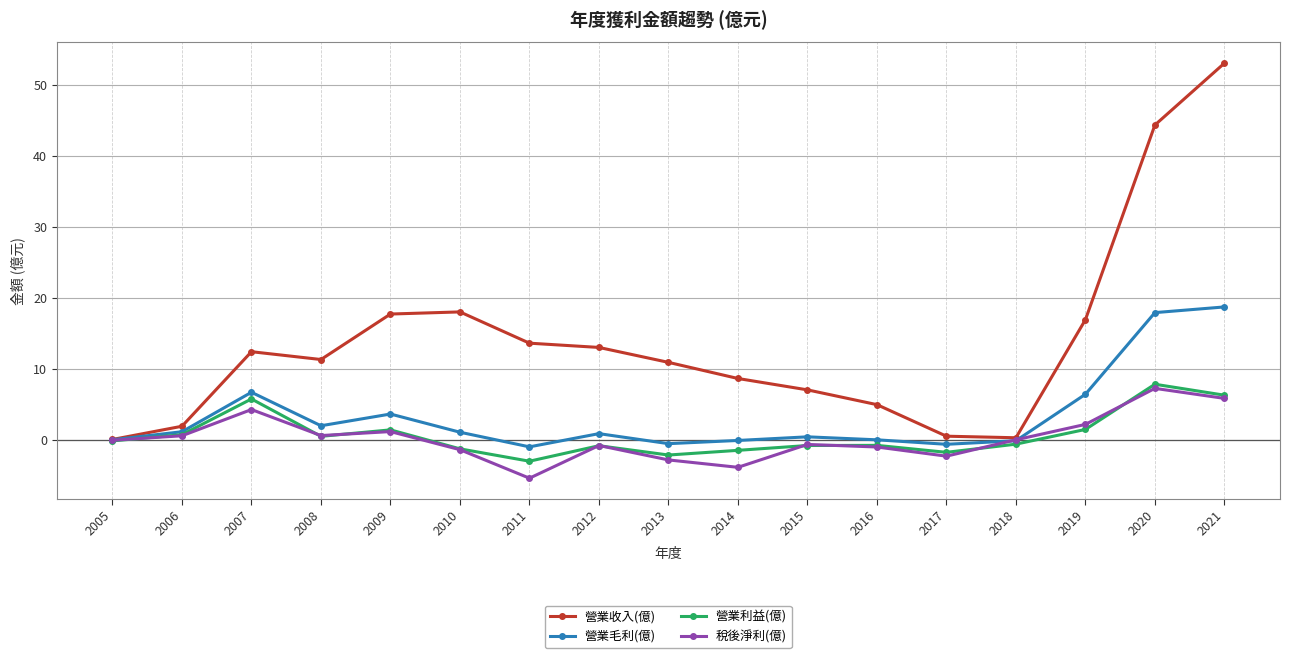

The value of 稅後淨利(億) at 2019 is 2.2. True or false?

True